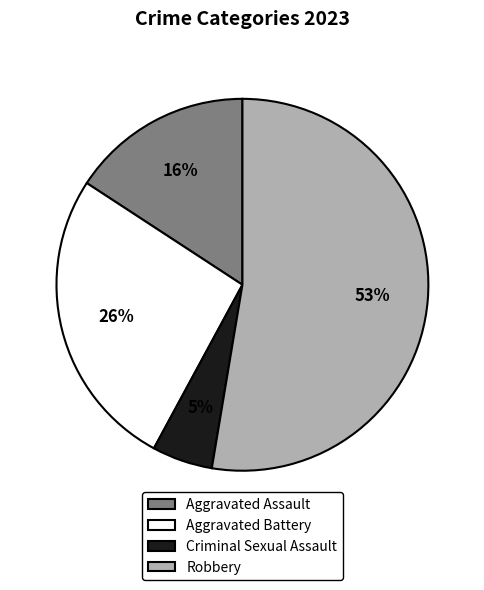

Rank the categories by value from lowest to highest.

Criminal Sexual Assault, Aggravated Assault, Aggravated Battery, Robbery